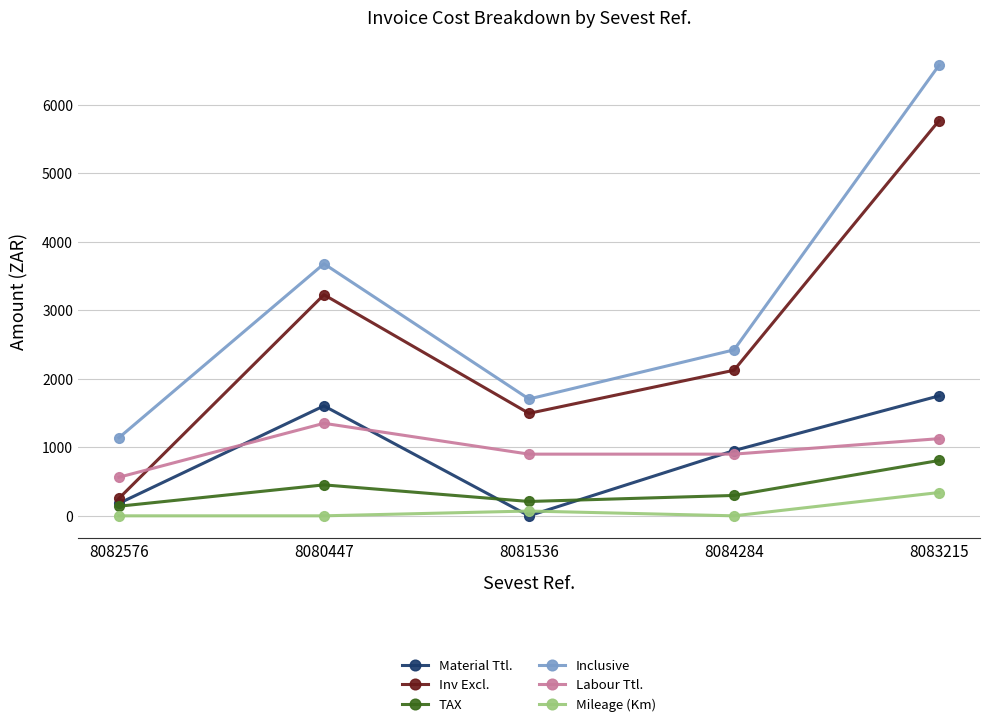

The Mileage (Km) series shows 0.0 at 8082576. True or false?

True